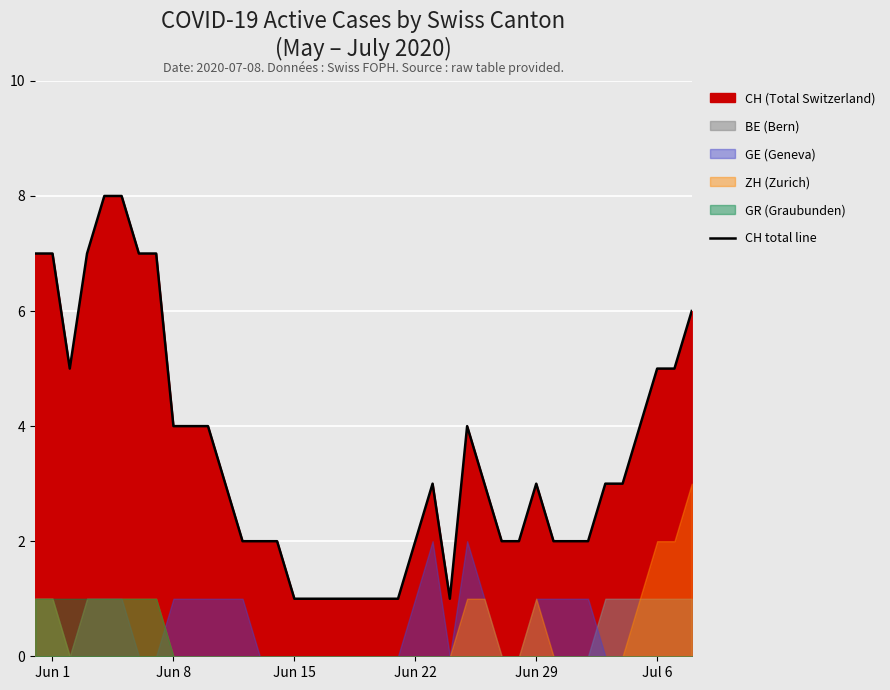

What is the difference between the maximum and minimum values?

7